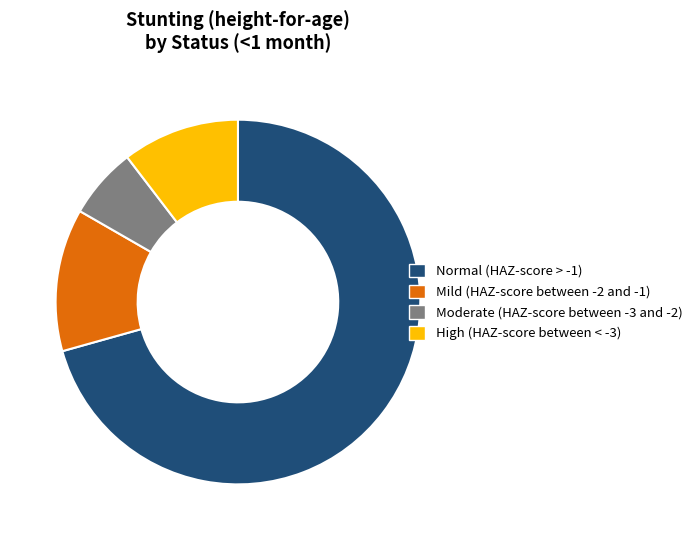

Combined, do Normal (HAZ-score > -1) and High (HAZ-score between < -3) account for over 50%?

Yes